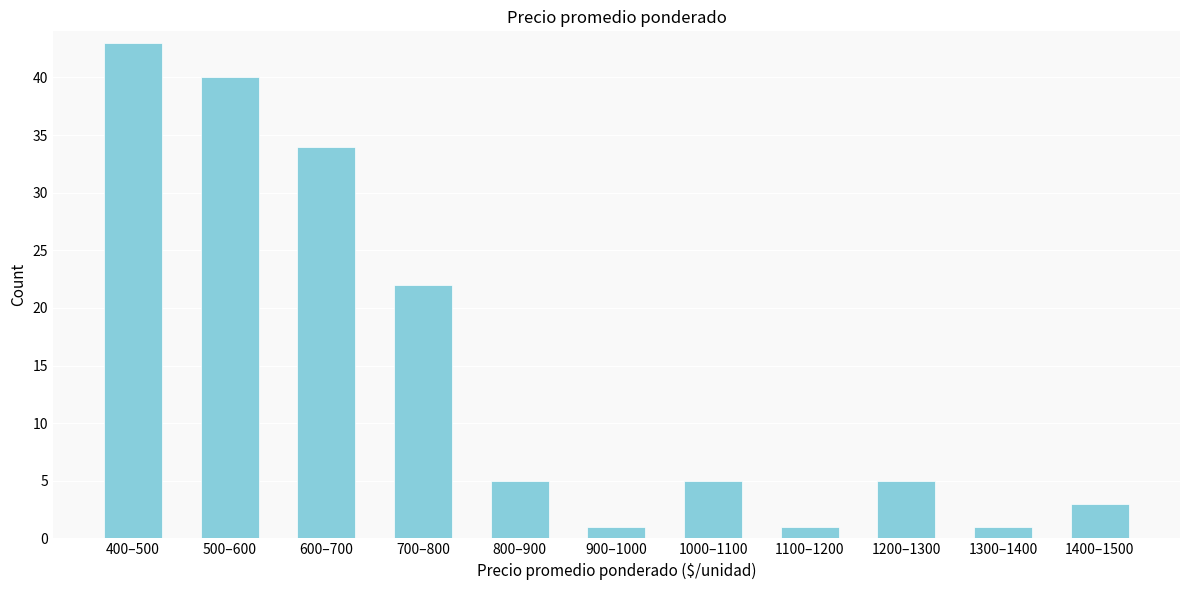

Reading right to left, list all the values displayed in this chart.

1400–1500=3	1300–1400=1	1200–1300=5	1100–1200=1	1000–1100=5	900–1000=1	800–900=5	700–800=22	600–700=34	500–600=40	400–500=43